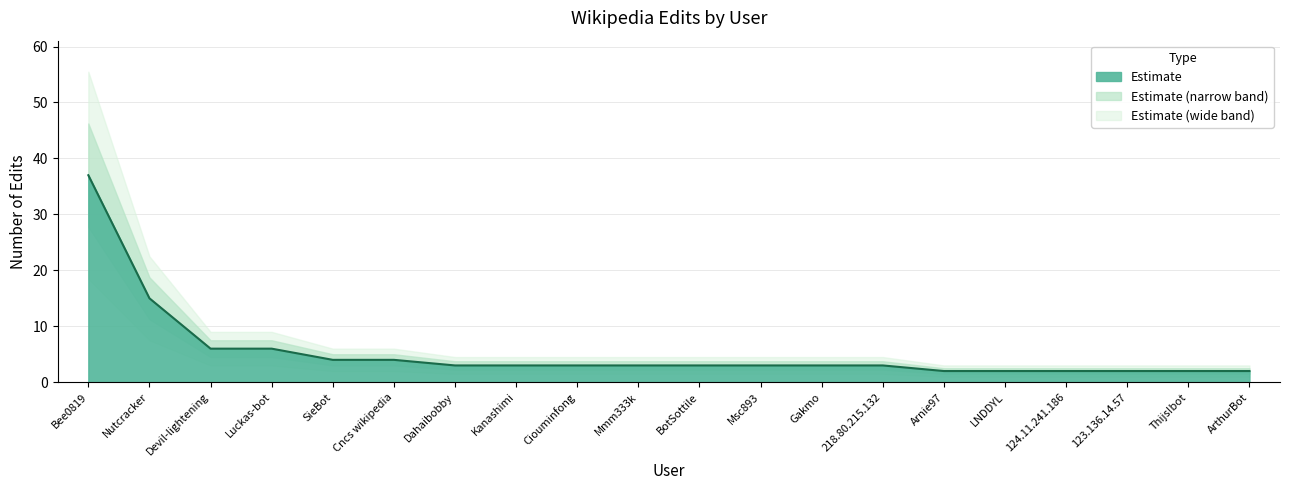

Which category has the lowest value across all series?

Arnie97